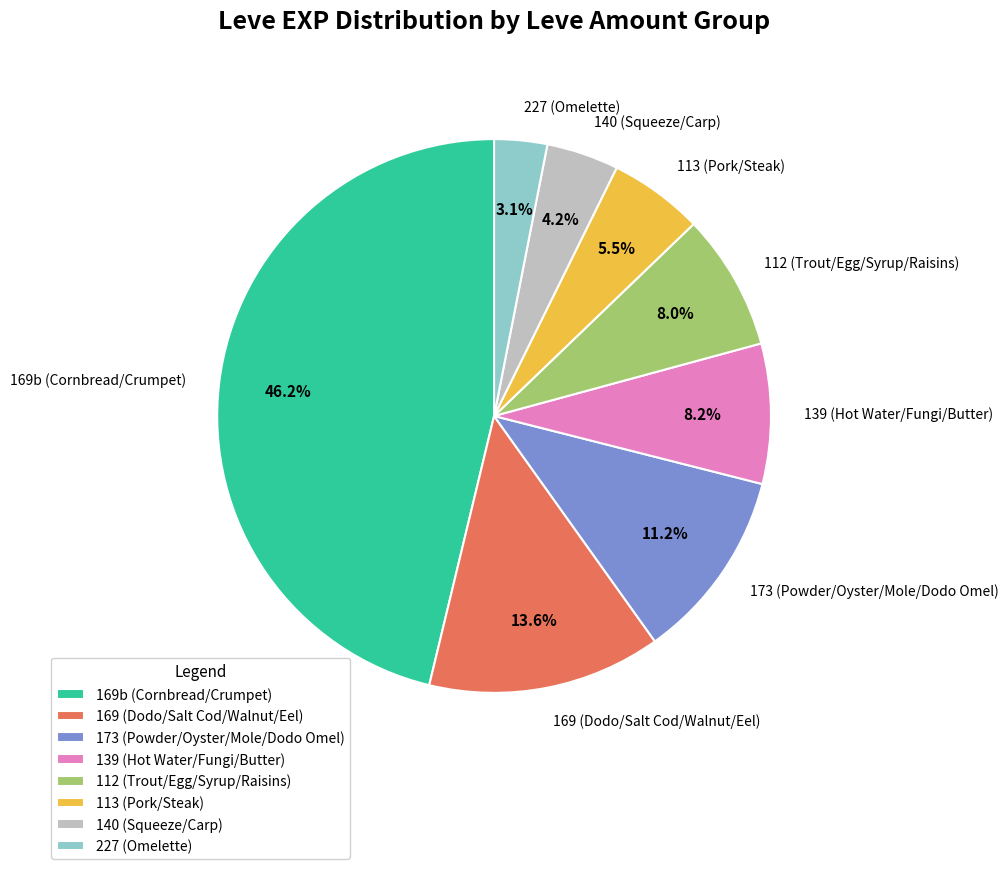

Which category has the smallest portion of the pie?

227 (Omelette)